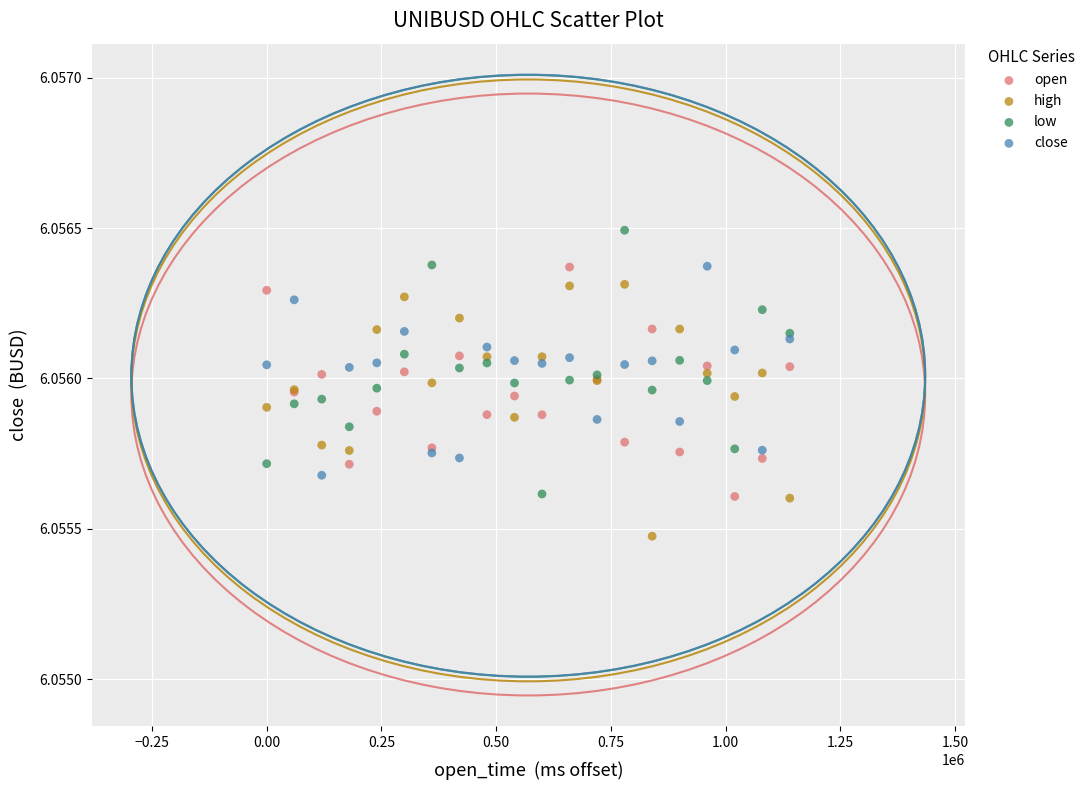

Which series reaches the minimum Y coordinate?

high